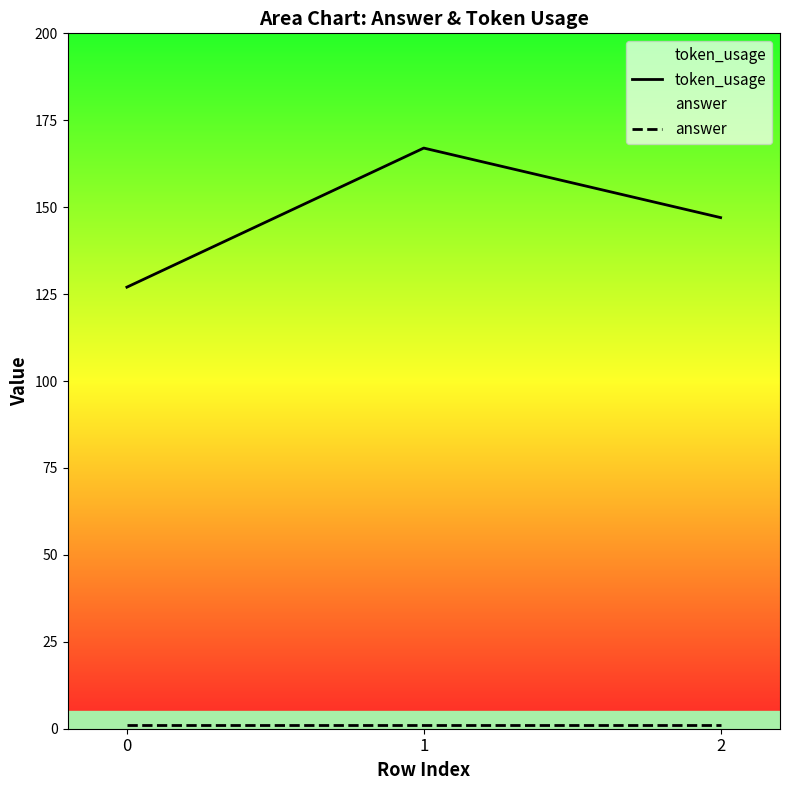

Count the token_usage values in the range 127 to 167.

3